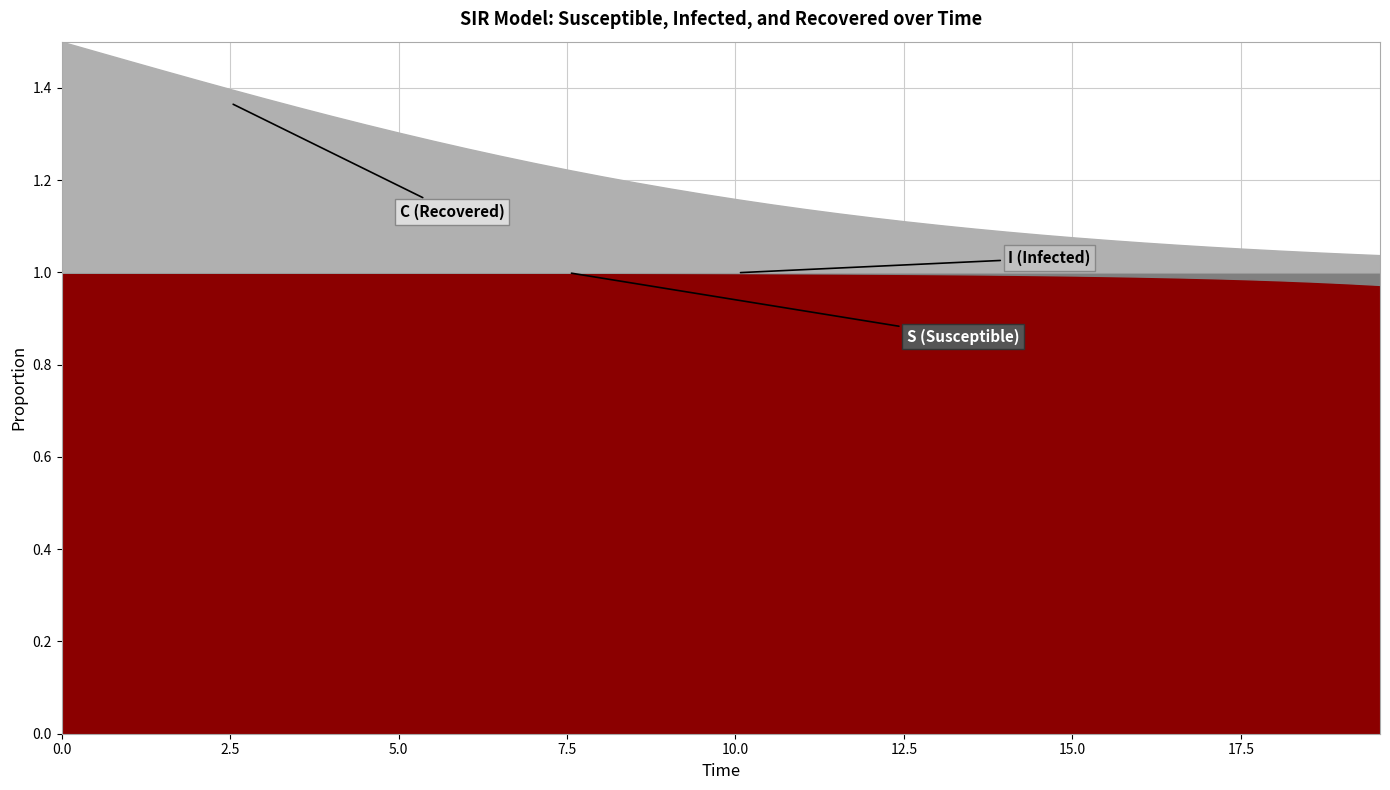

What is the average value of the S series?

1.0